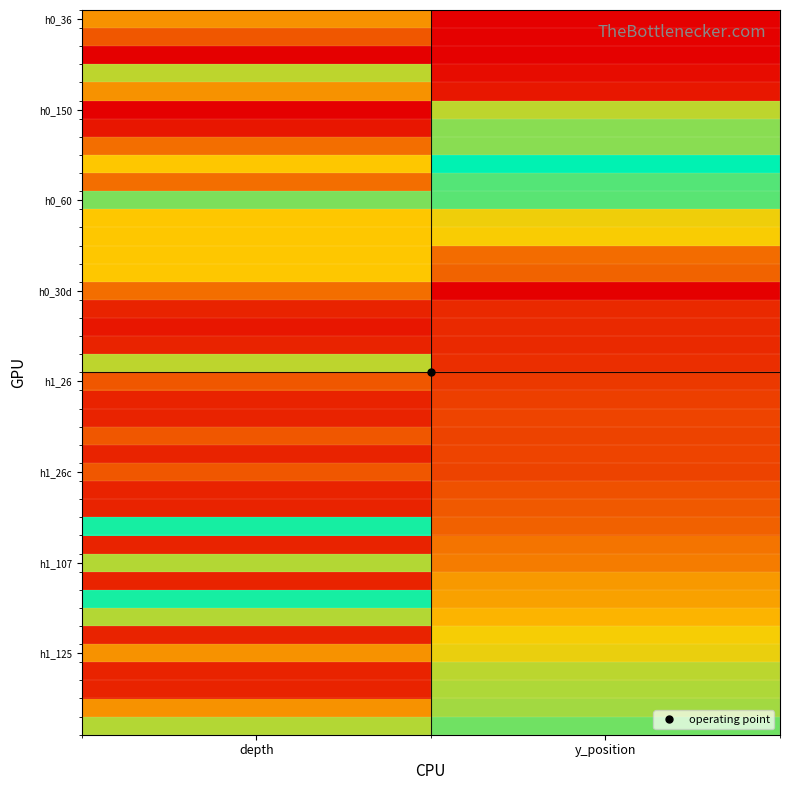

At which category does the chart reach its minimum across all series?

y_position